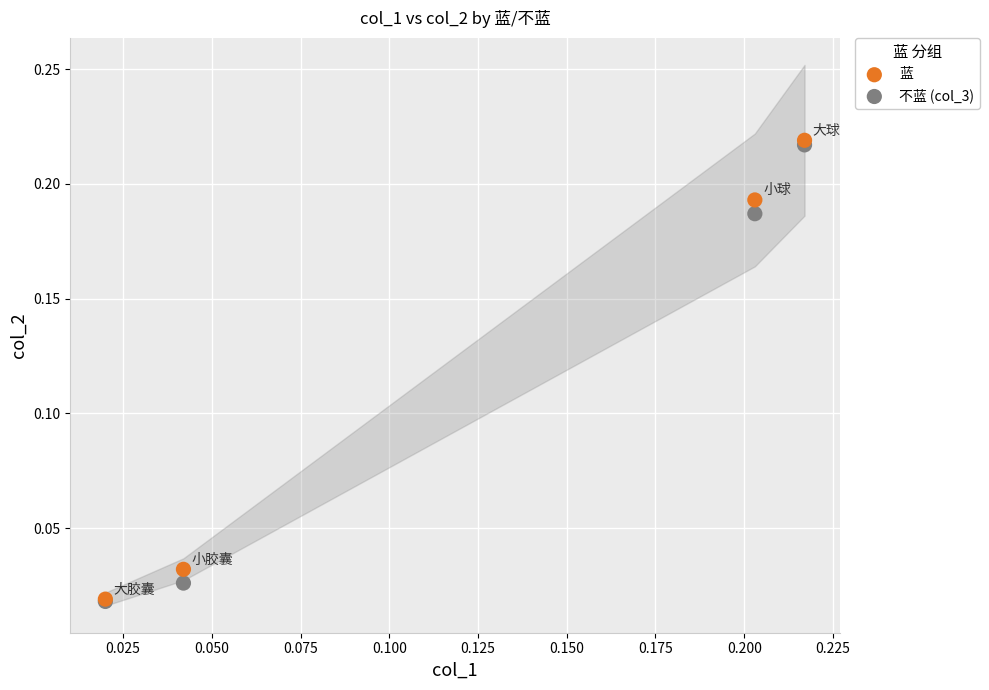

What are all the series names shown in the legend?

蓝, 不蓝 (col_3)